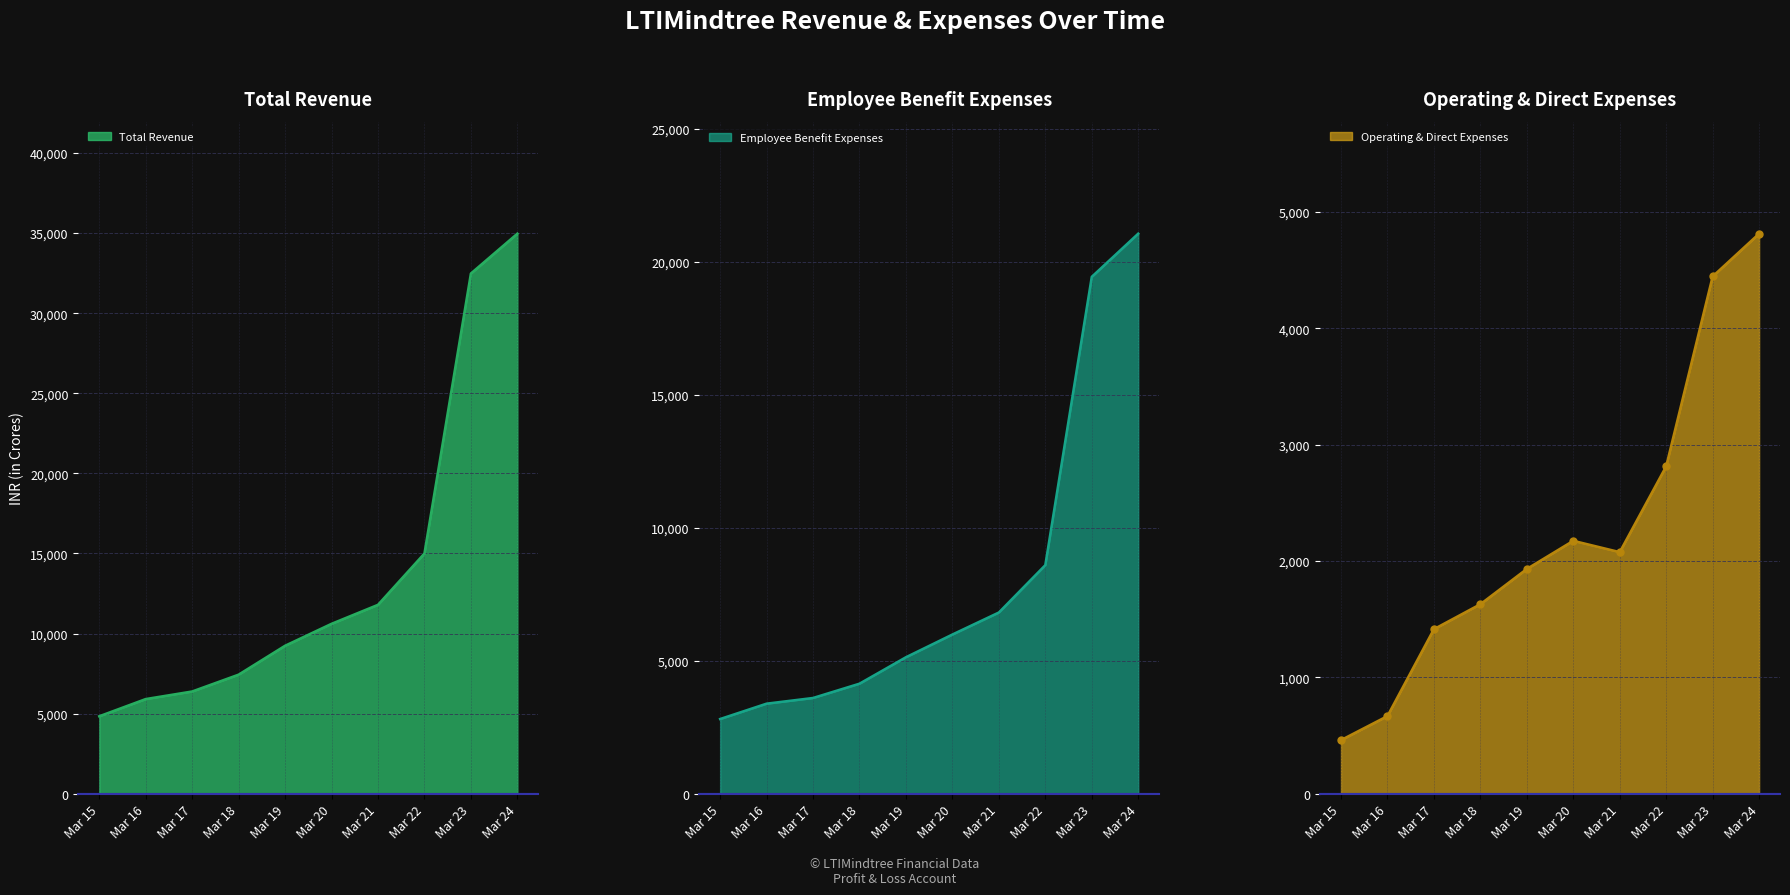

What is the sum of all Employee Benefit Expenses values?

80910.3